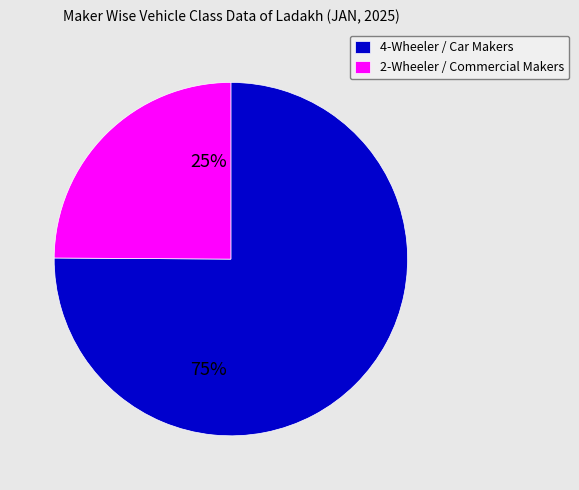

Does any single category account for the majority?

Yes